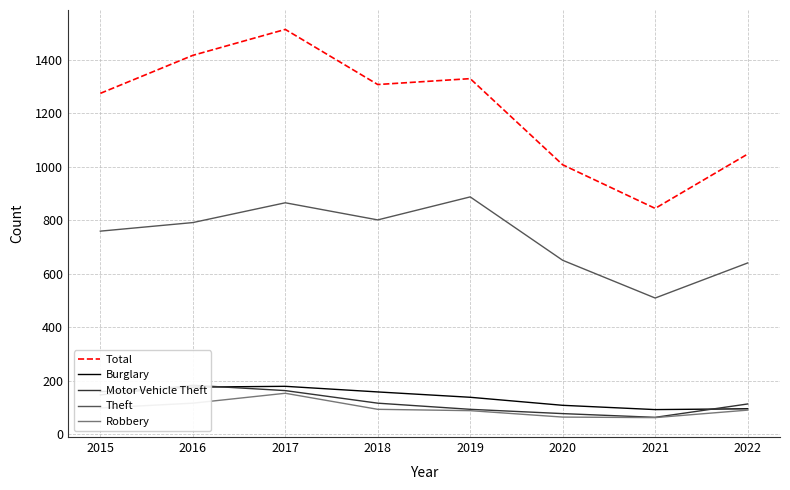

The value of Motor Vehicle Theft at 2022 is 63. True or false?

False